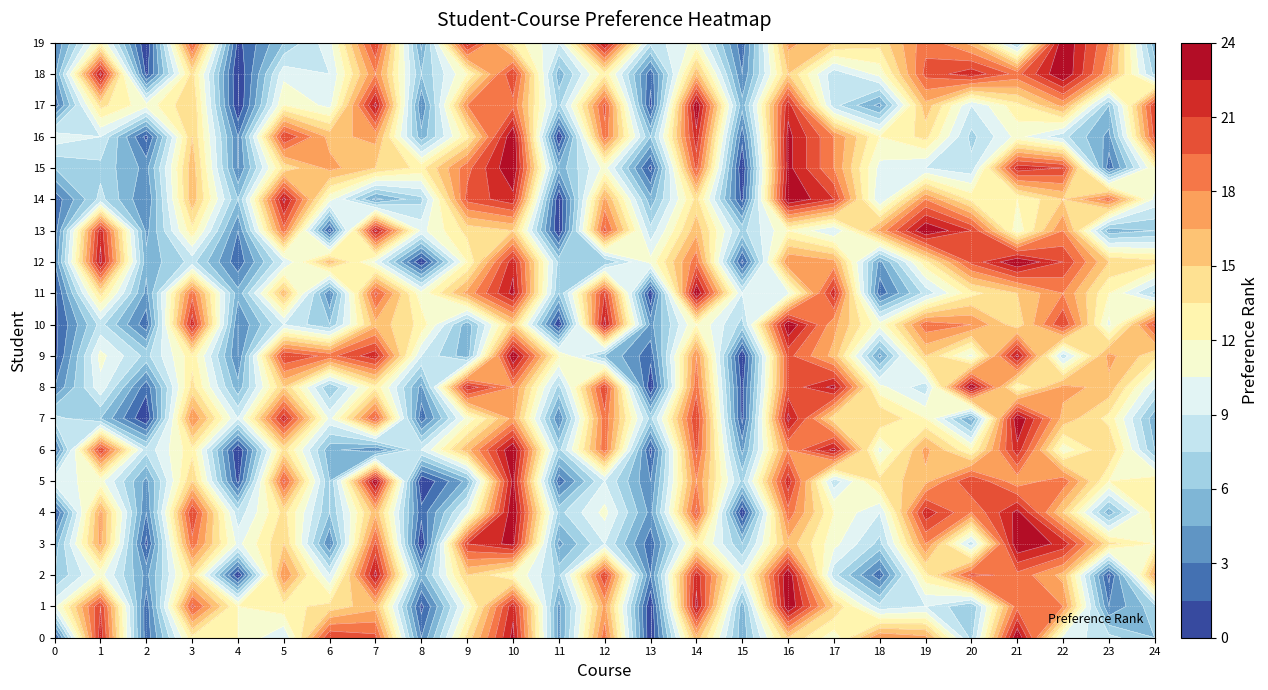

Which series changed the most between 3 and 7?

14